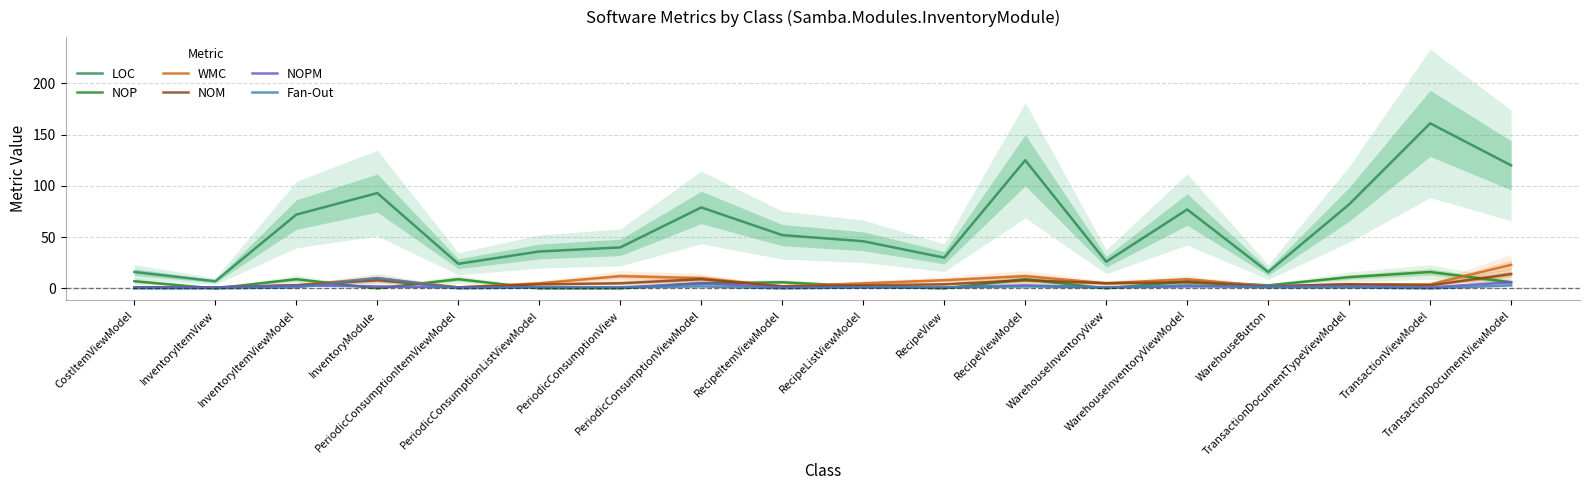

At which label does WMC first exceed 5?

InventoryModule